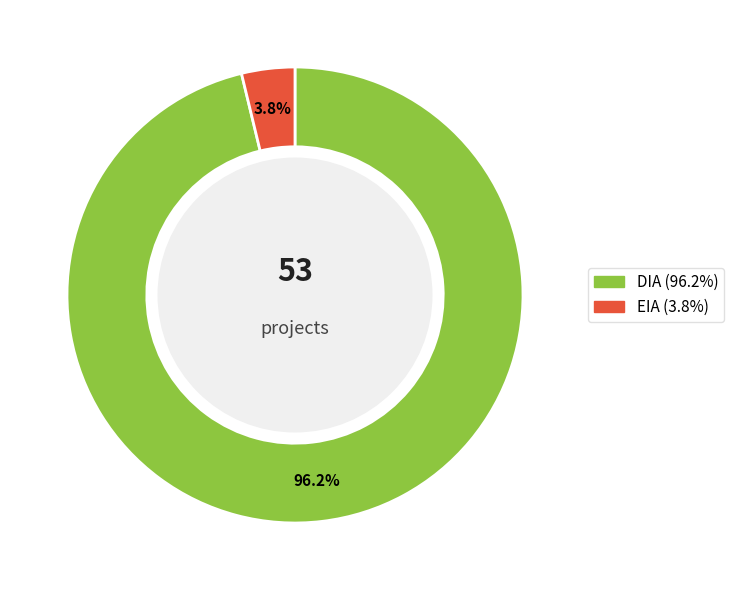

To the nearest percent, what portion does DIA represent?

96%